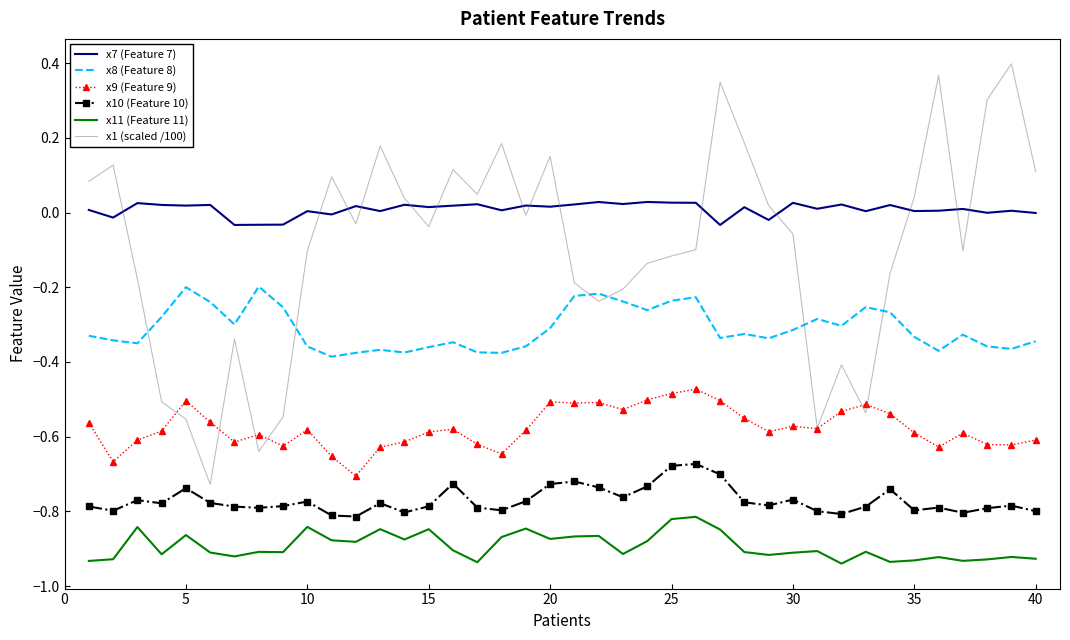

Which series has the largest range (max minus min)?

x1 (scaled /100)